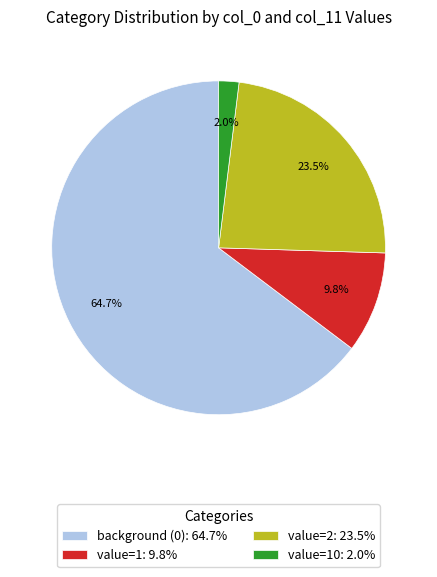

Is there a majority slice in this chart?

Yes